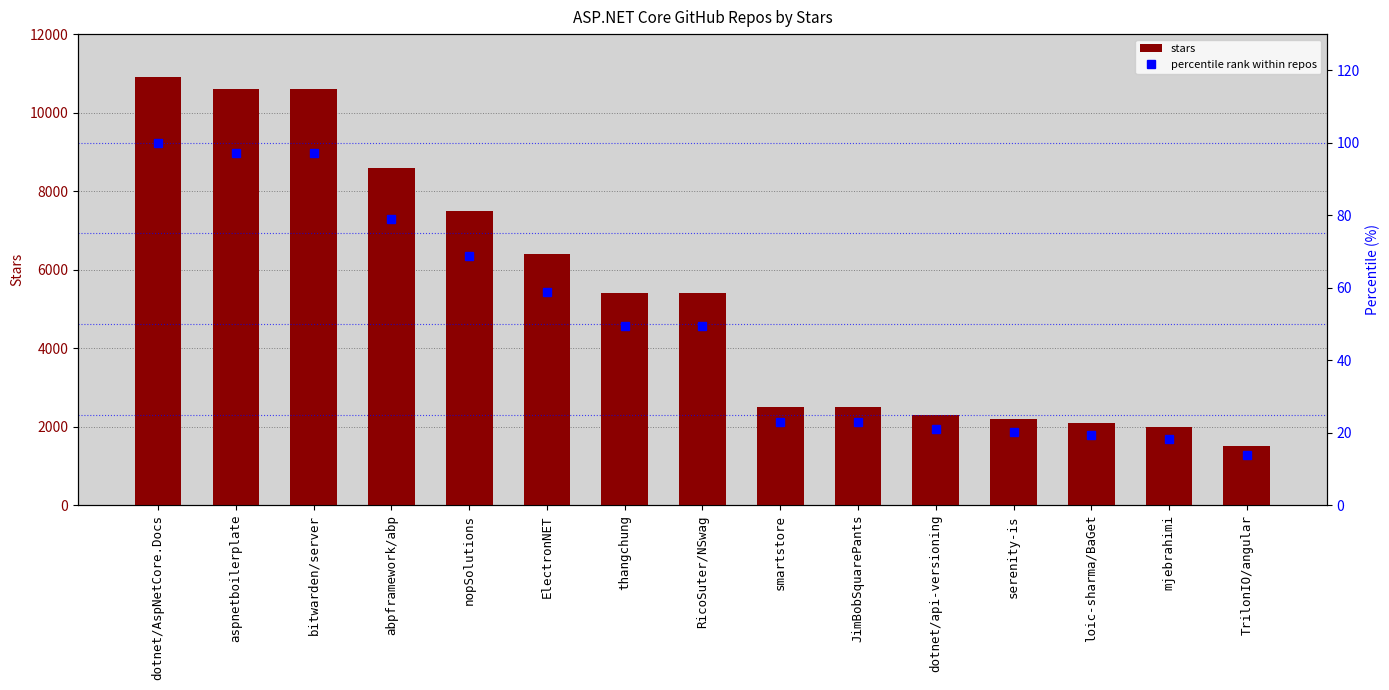

Rank the series by their average value, from highest to lowest.

stars, percentile rank within repos